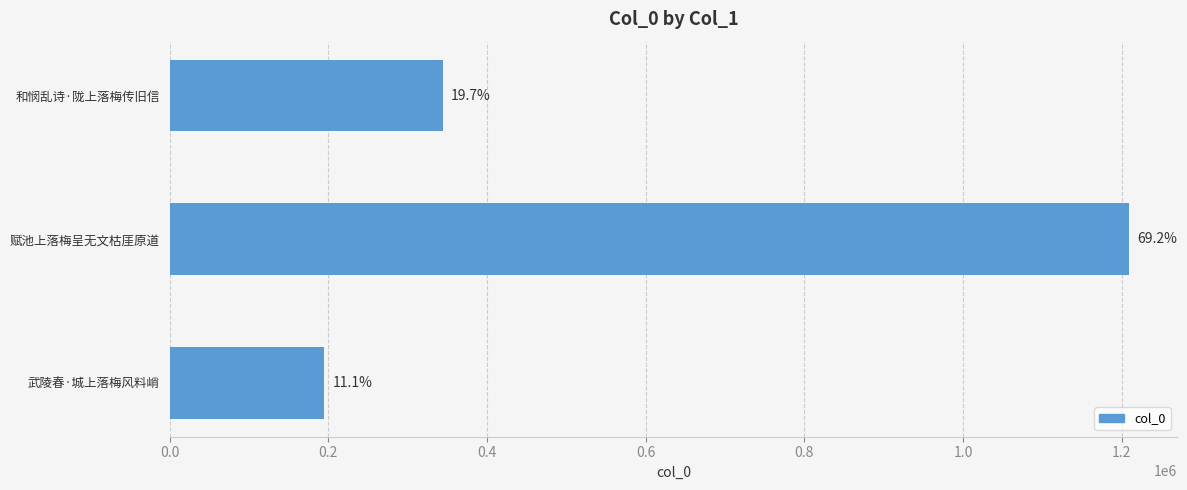

Does the chart contain stacked bars?

No